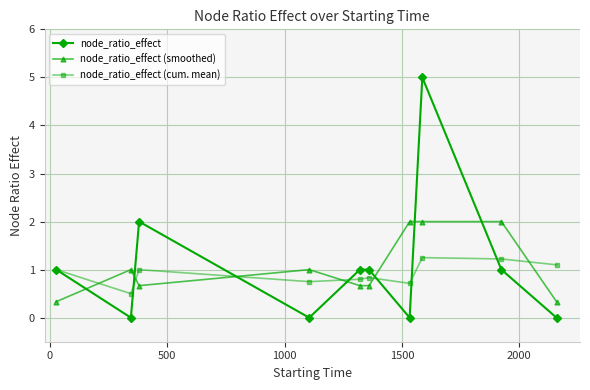

Which series has the widest spread of values?

node_ratio_effect